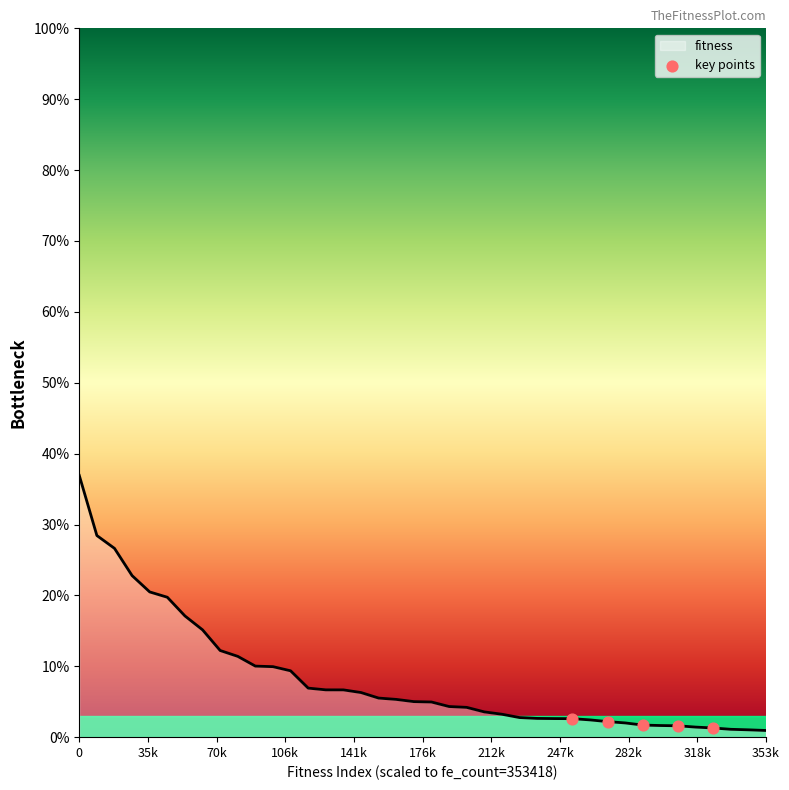

Between 70k and 35k, which is larger?

35k